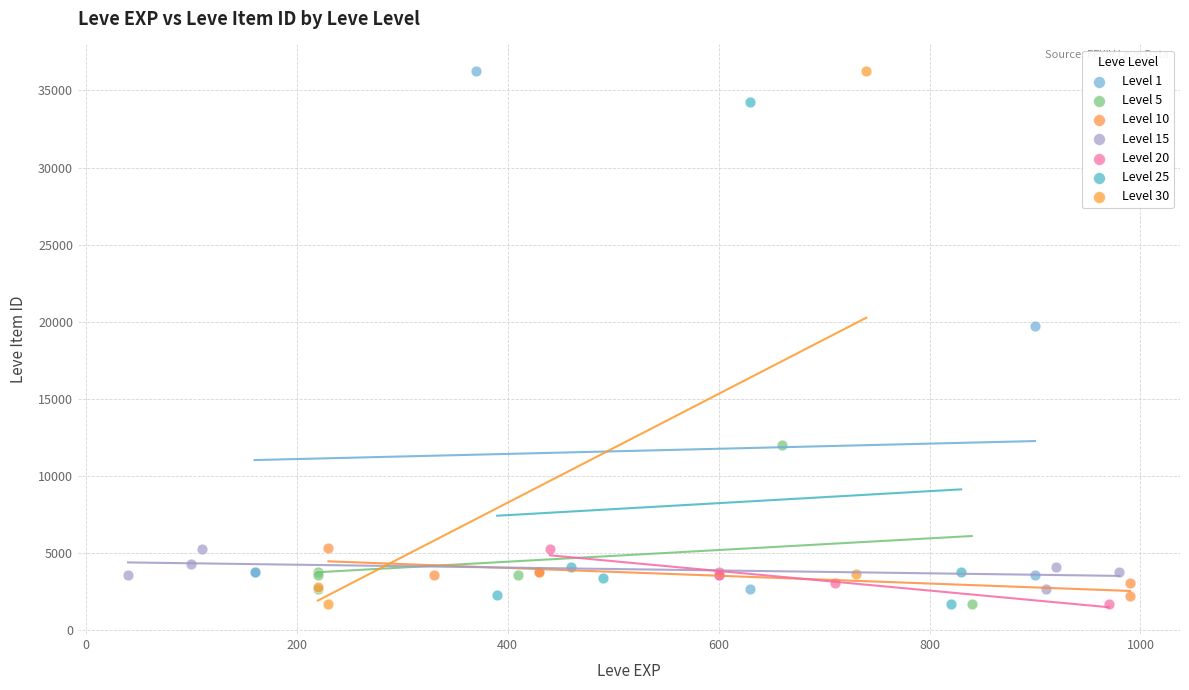

What are all the series names shown in the legend?

Level 1, Level 5, Level 10, Level 15, Level 20, Level 25, Level 30